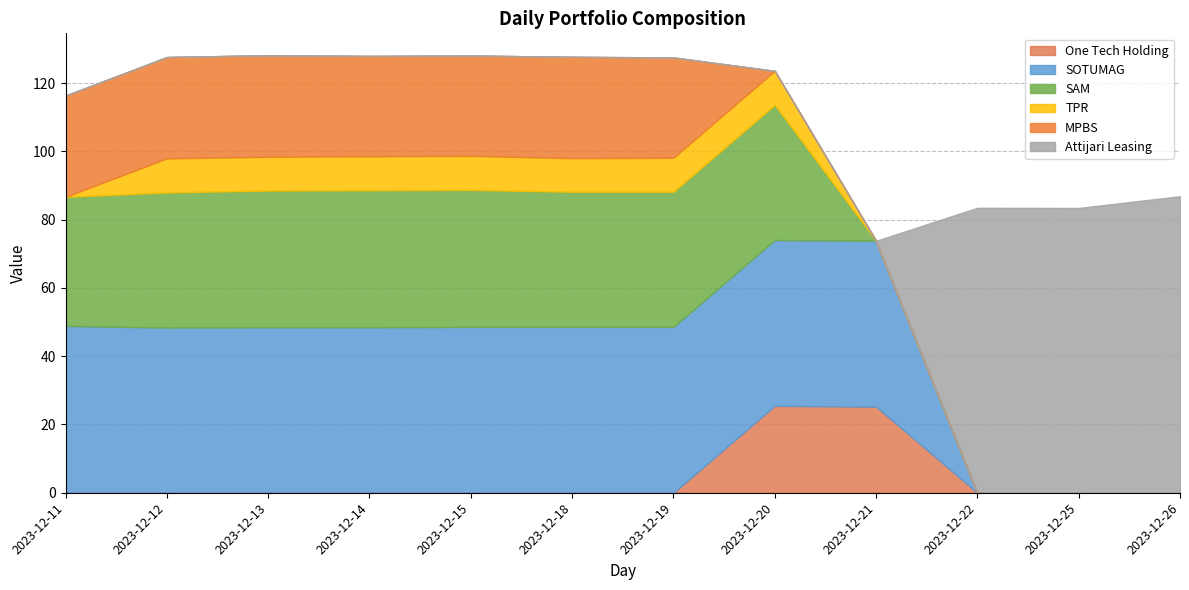

Count the number of categories in the chart.

12